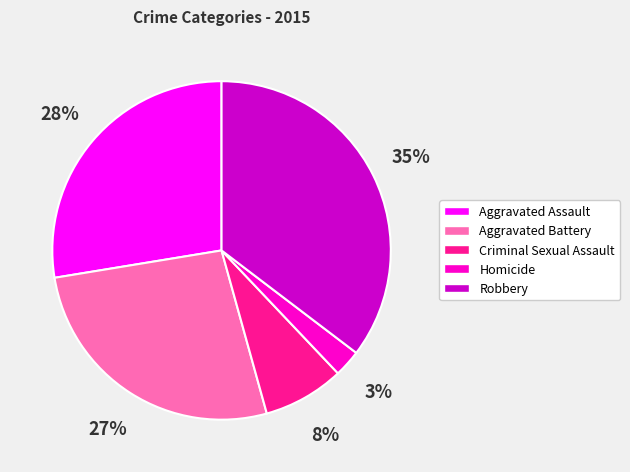

To the nearest percent, what is the average slice percentage?

20%